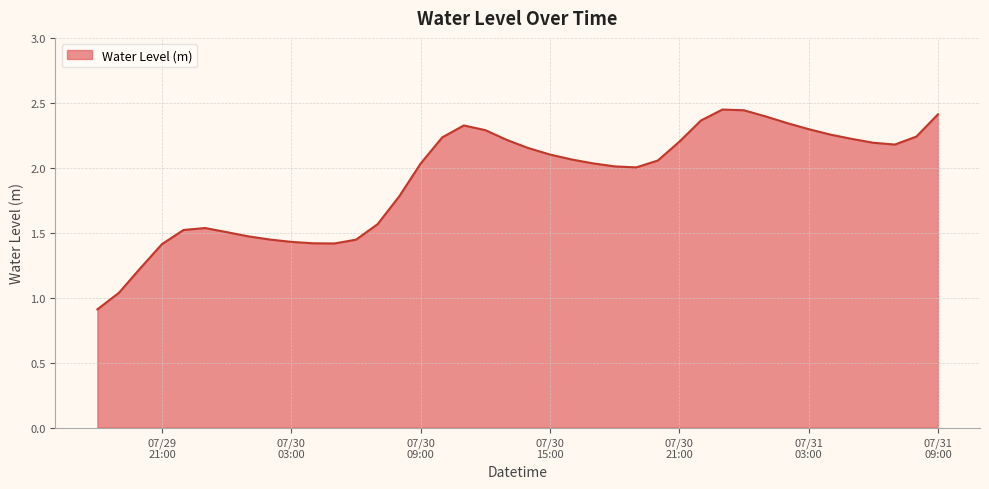

What is the minimum value shown in the chart?

0.9